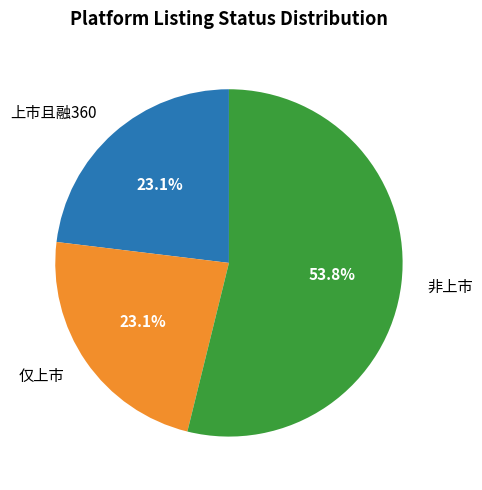

To the nearest percent, what is the difference between the largest and smallest slice percentages?

31%